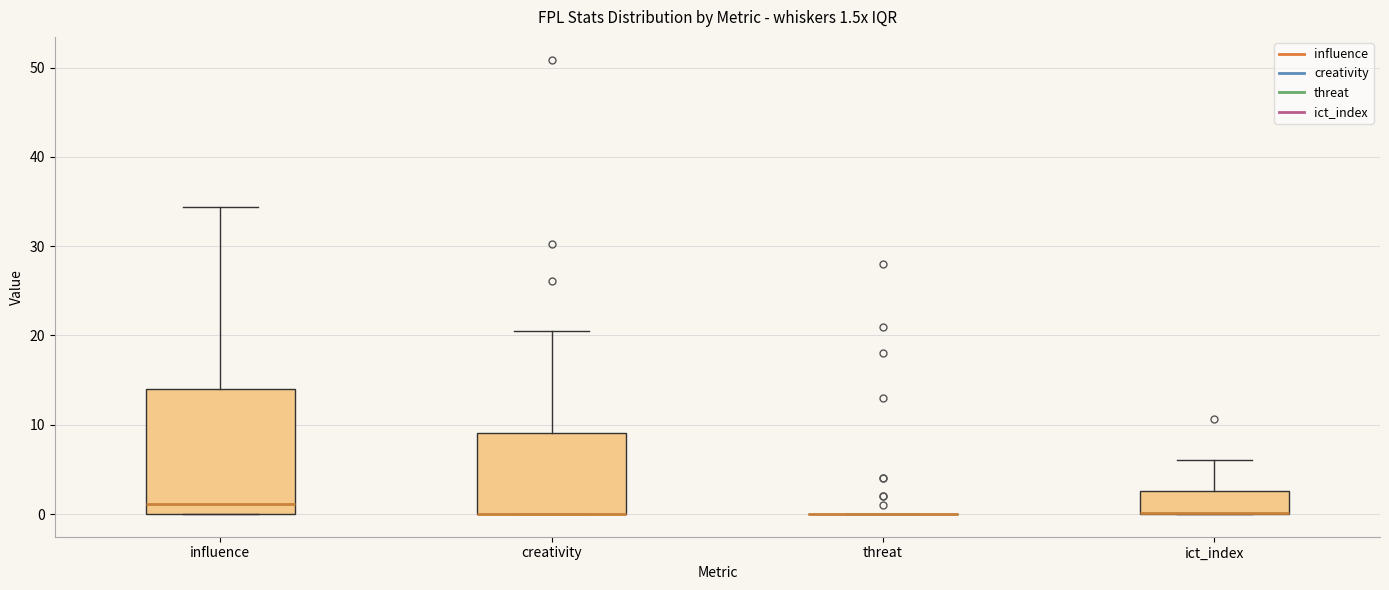

Which box is the tallest, from its lower edge to its upper edge?

influence